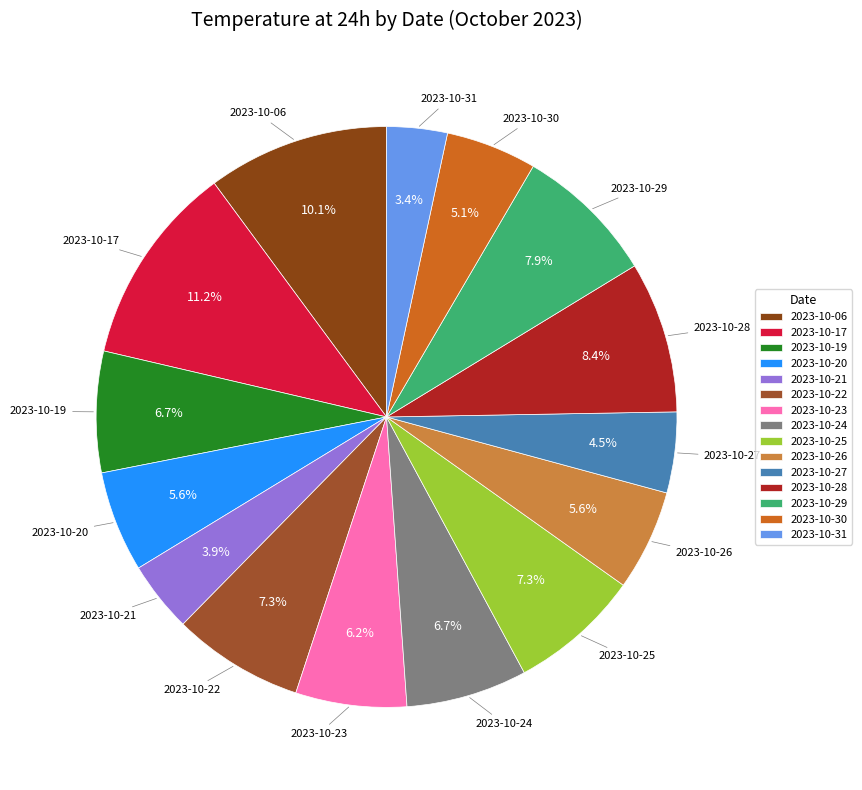

To the nearest percent, what is the difference between the largest and smallest slice percentages?

8%